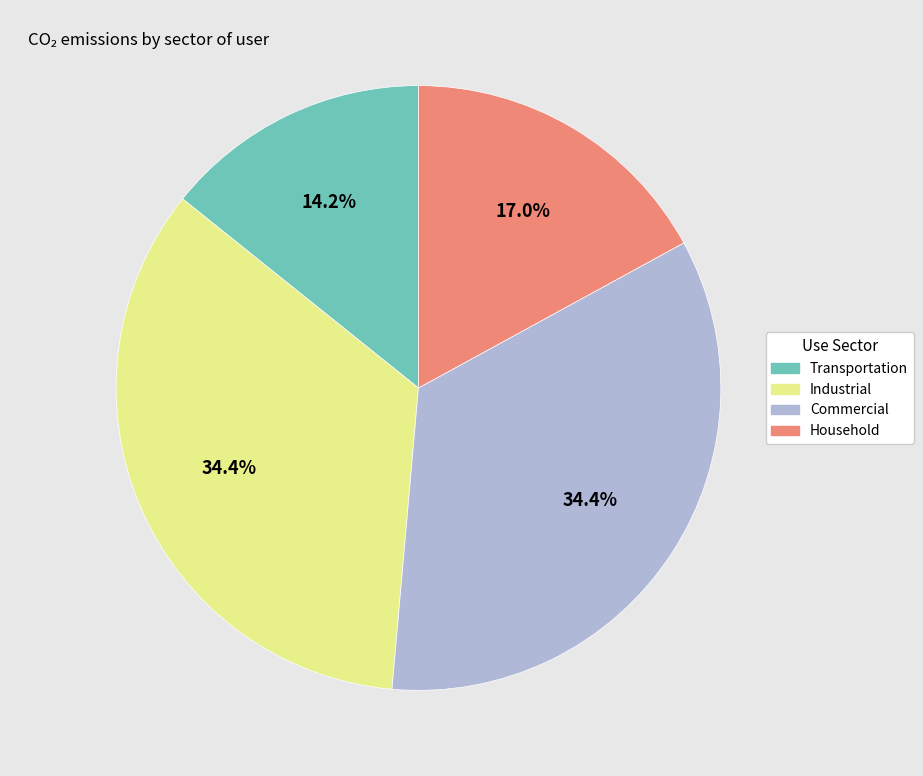

Do Transportation and Commercial together represent more than half of the pie?

No